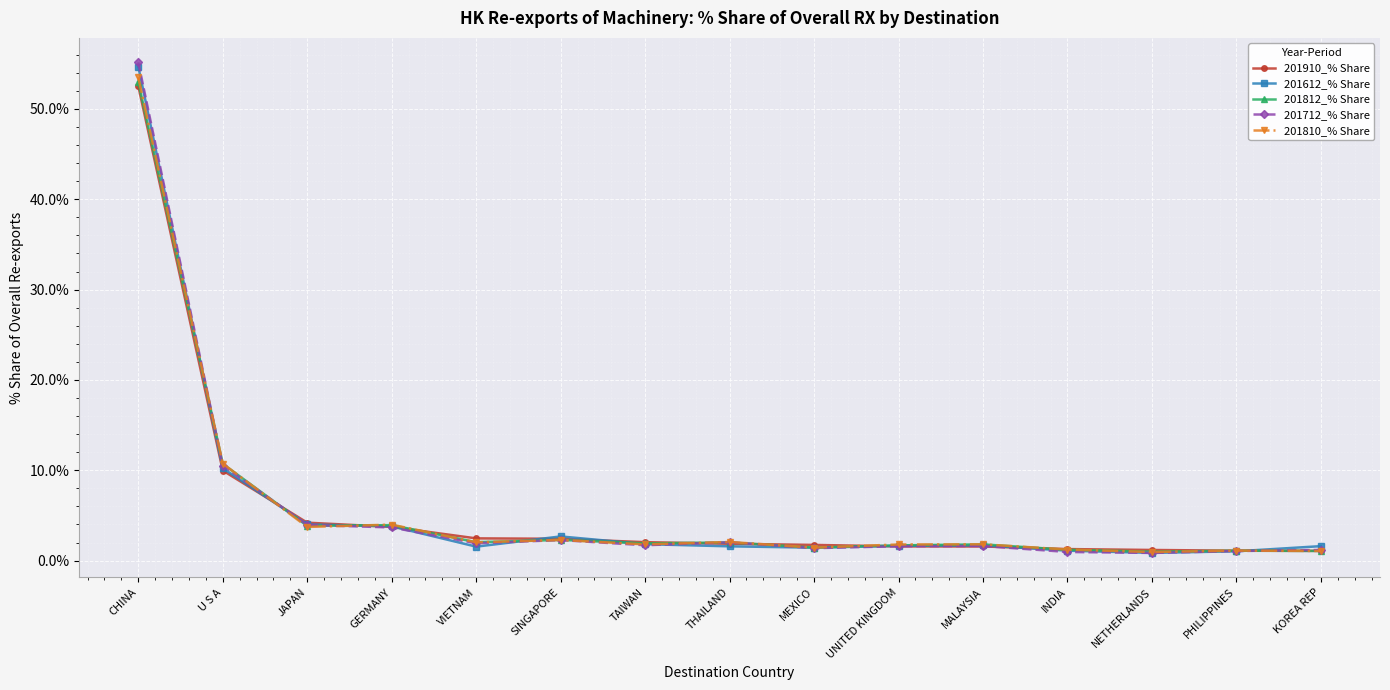

The 201612_% Share series shows 1.7 at MALAYSIA. True or false?

True